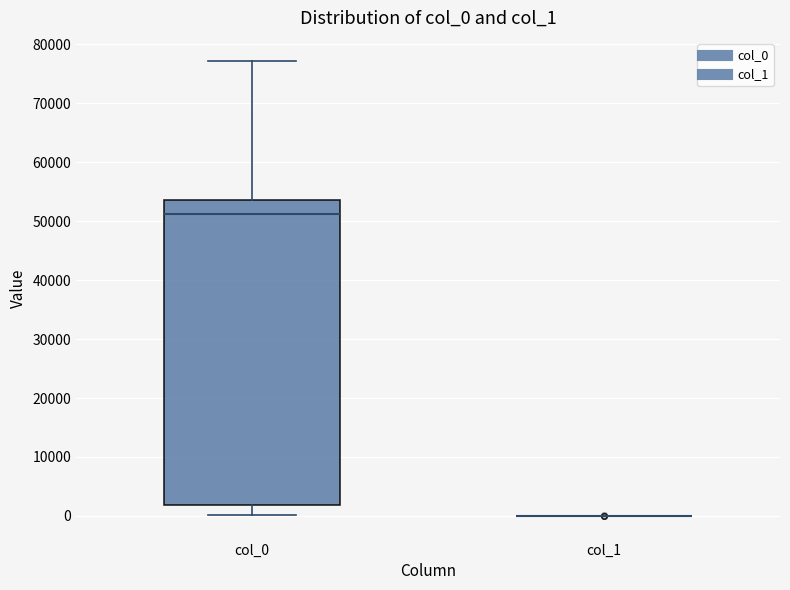

Comparing the boxes themselves (not the whiskers), which one is the tallest?

col_0